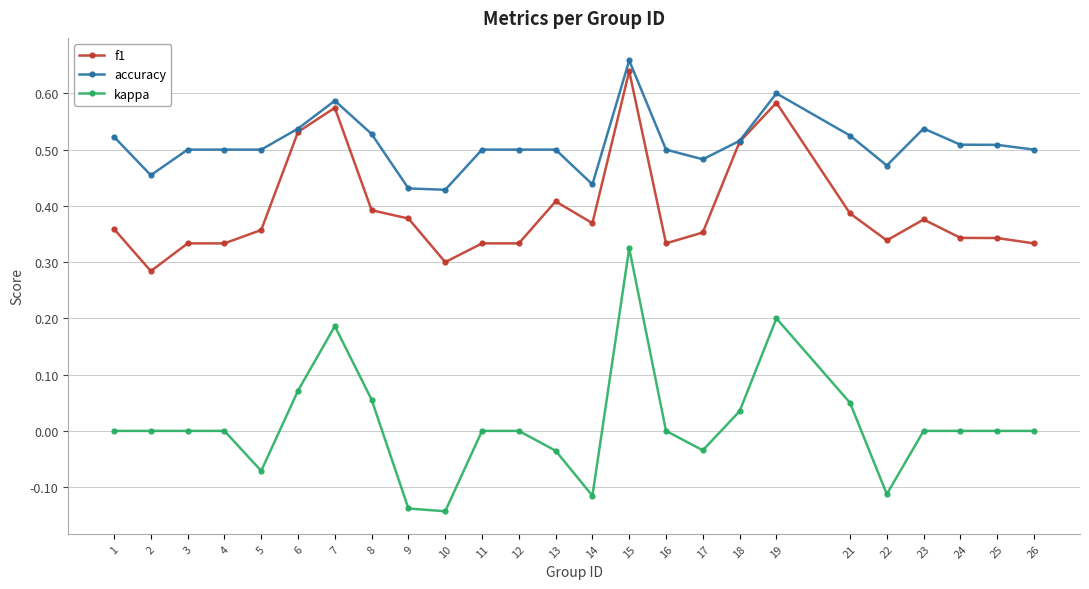

At which category is the sum across all series the highest?

15